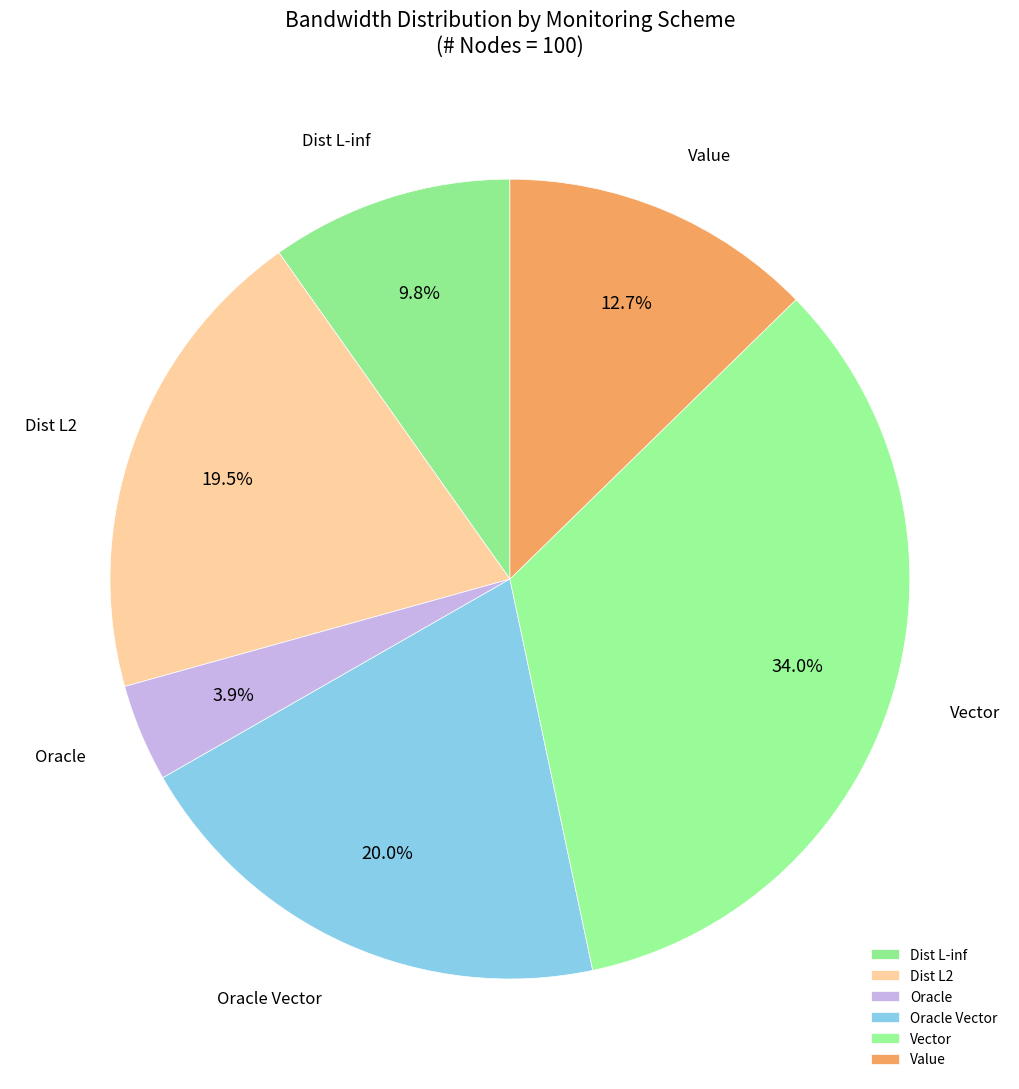

Is it true that Value is 22% of the pie?

False